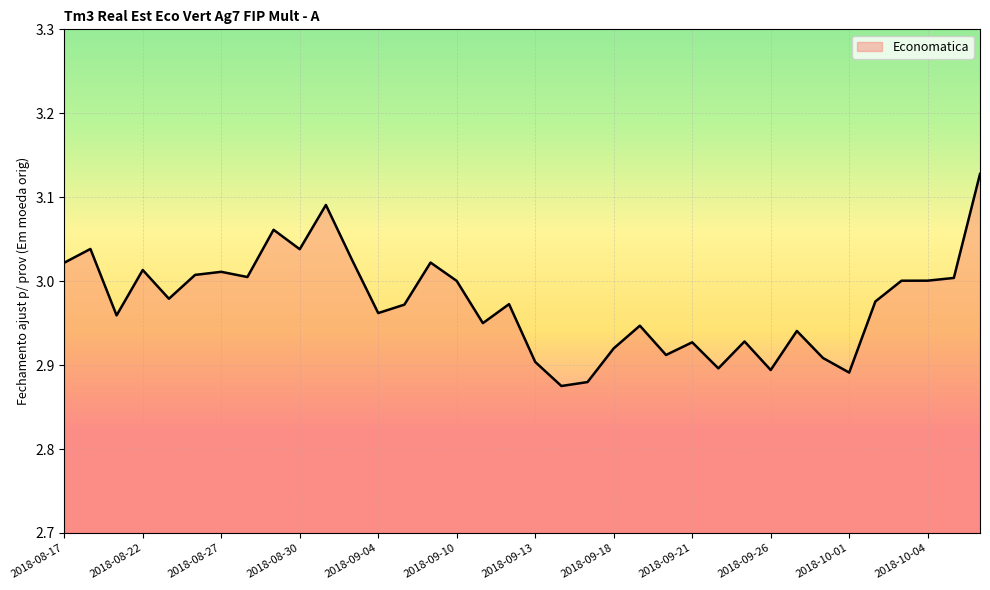

How many lines are shown in the chart?

1